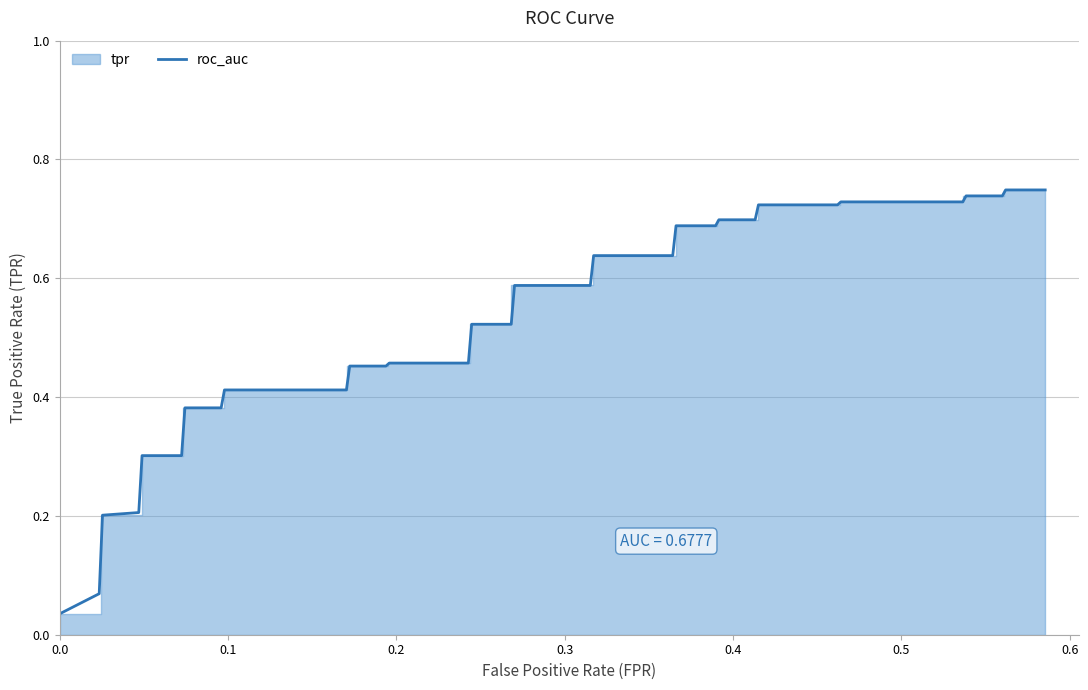

Rank the series at 26 from lowest to highest value.

tpr, roc_auc